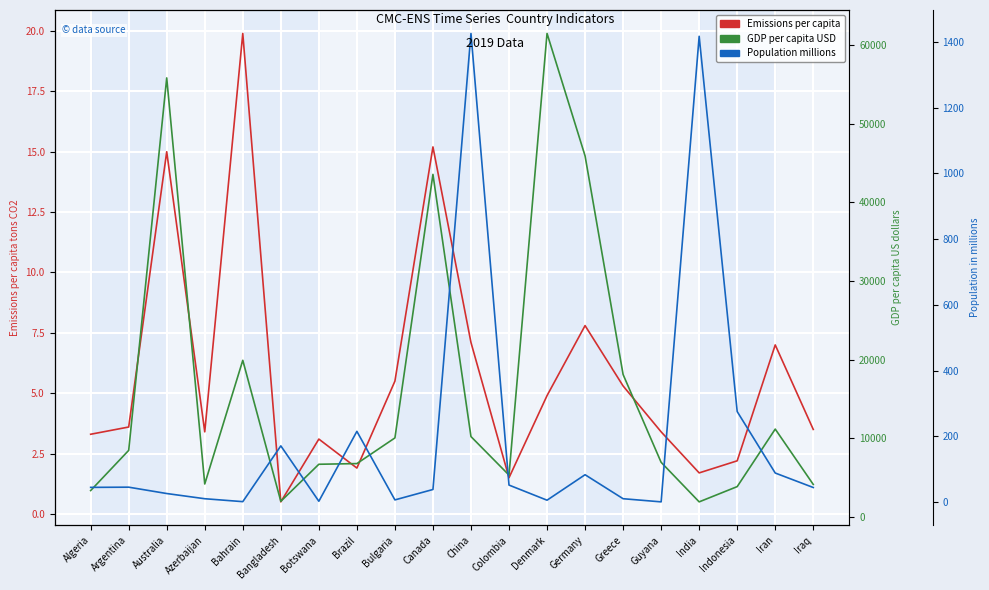

At China, list the series in order from largest to smallest.

GDP_per_capita_US_dollars, Population_in_millions, Emissions_per_capita_tons_CO2